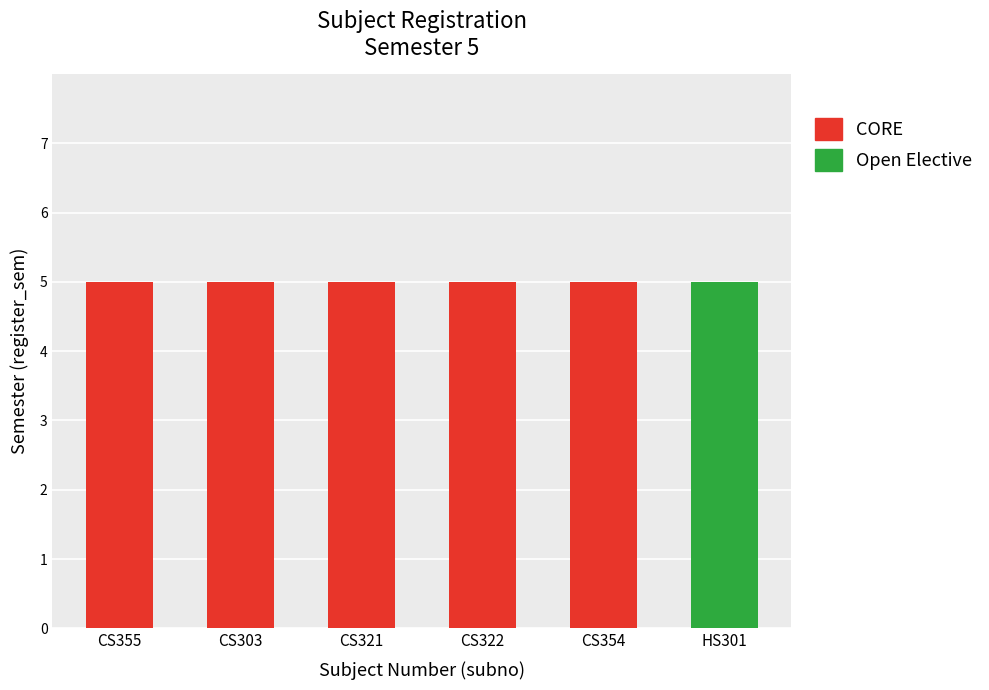

Reading right to left, transcribe the values for CORE.

HS301=0	CS354=5	CS322=5	CS321=5	CS303=5	CS355=5